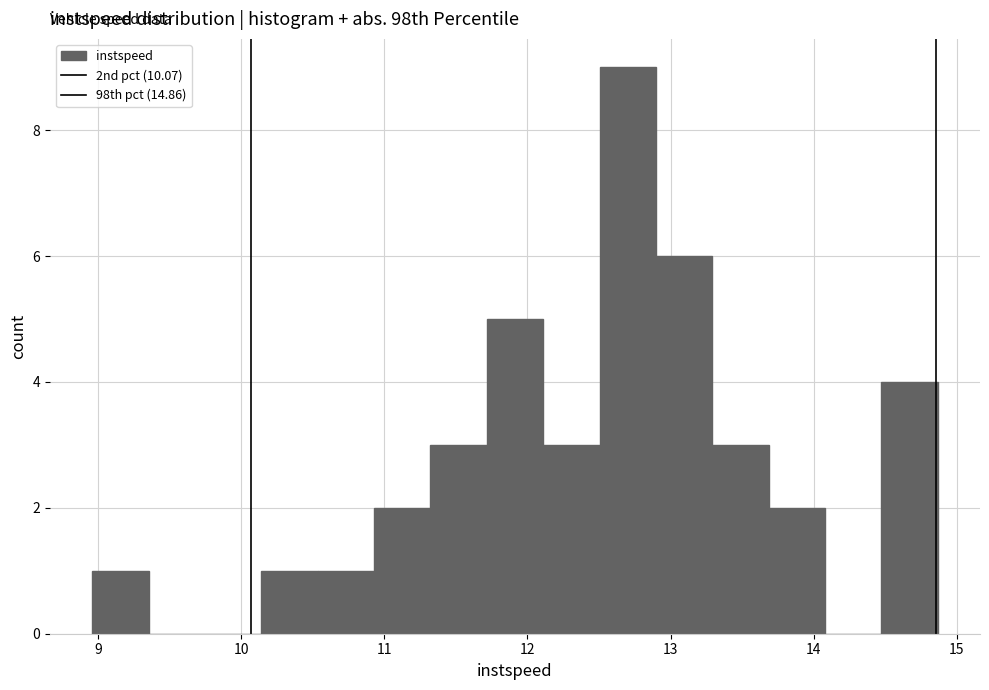

Around what value on the x-axis is the tallest bar? Give the approximate position of its centre, as read against the axis.

12.7